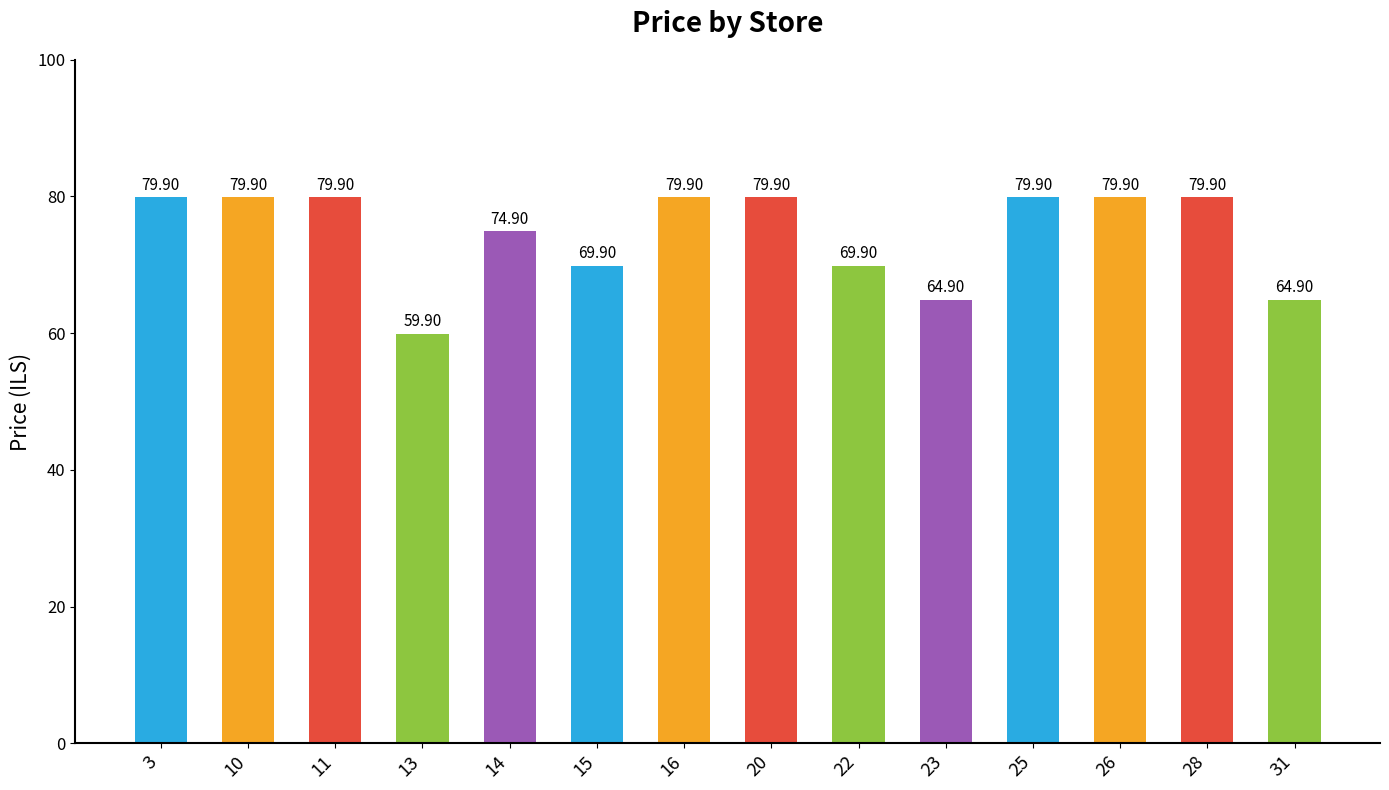

Is it true that the value at 22 is 33.6?

False